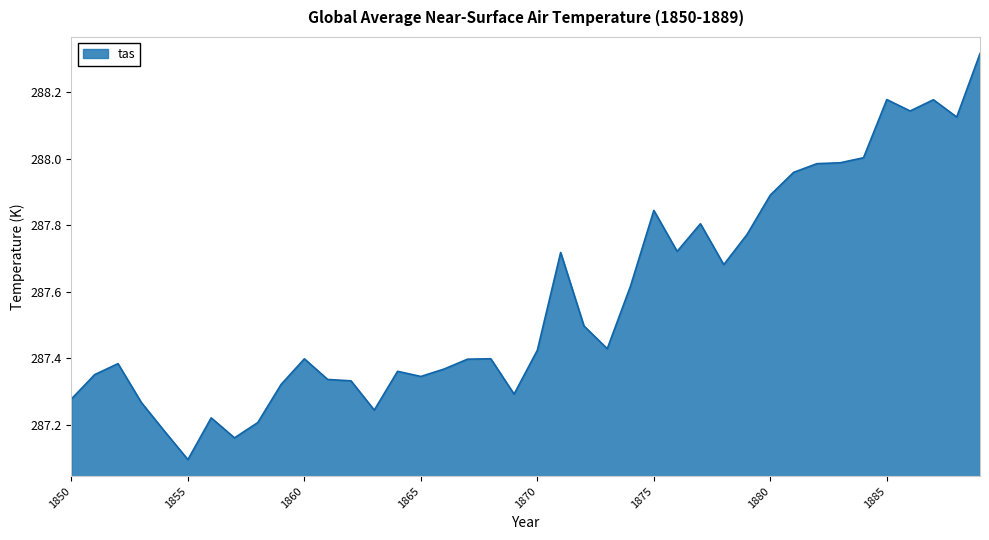

What is the minimum value shown in the chart?

287.1